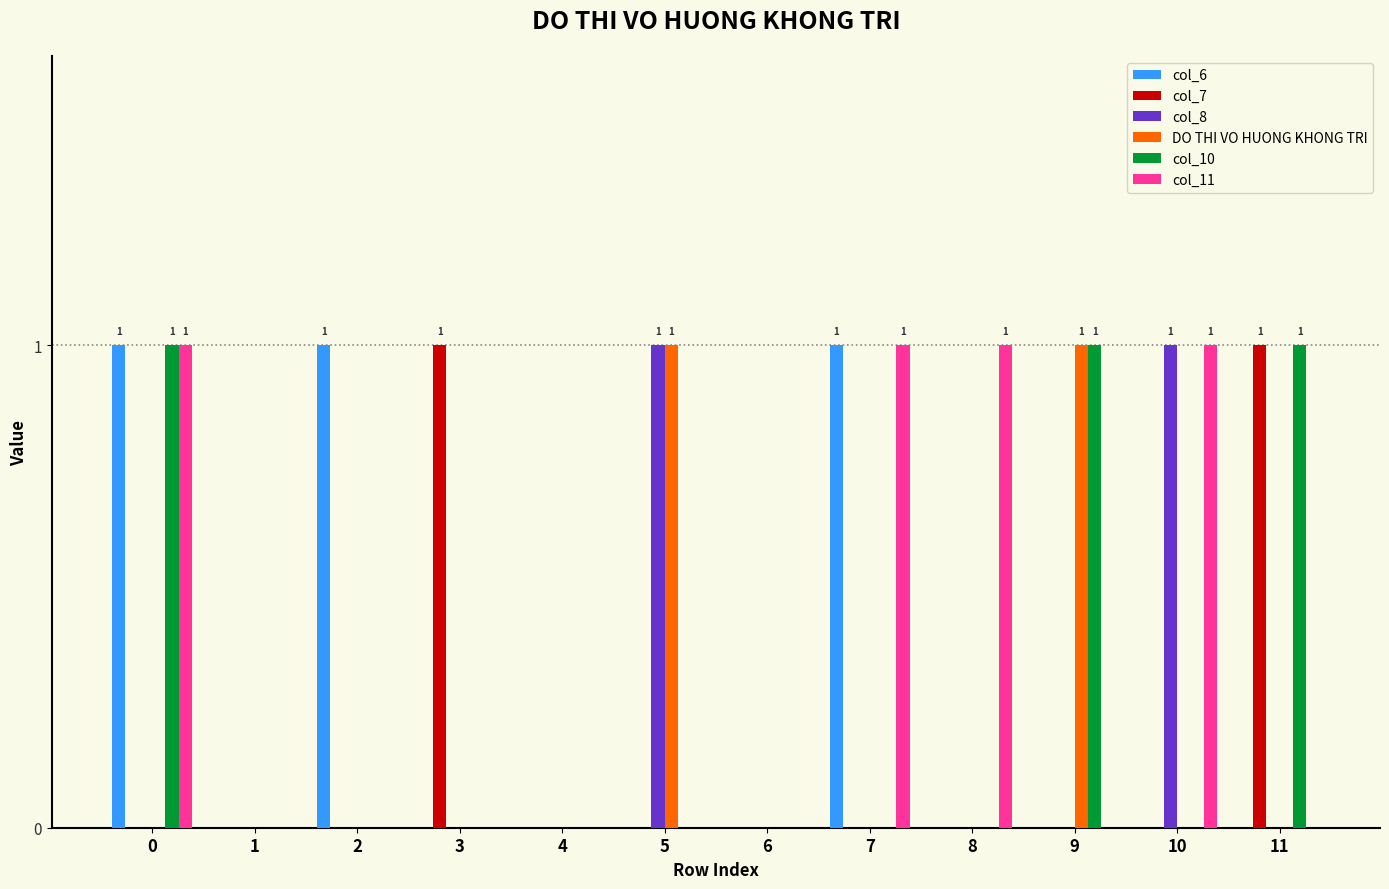

True or false: DO THI VO HUONG KHONG TRI has a value of 0 at 11.

True